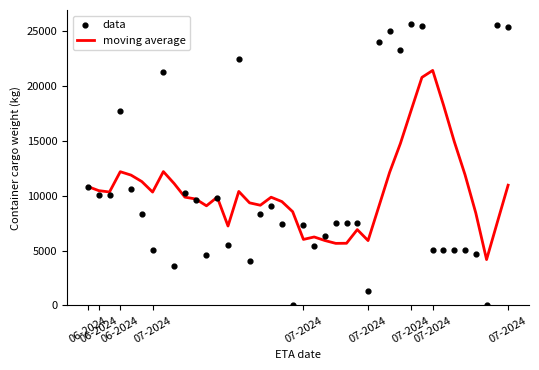

Which series has the largest total across all categories?

data